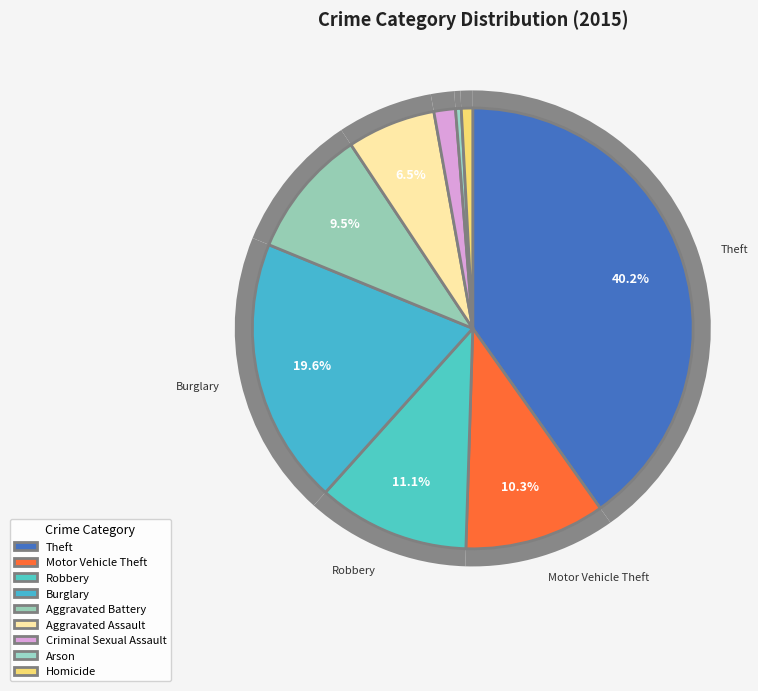

Combined, what portion of the pie is Motor Vehicle Theft and Theft?

50.5%